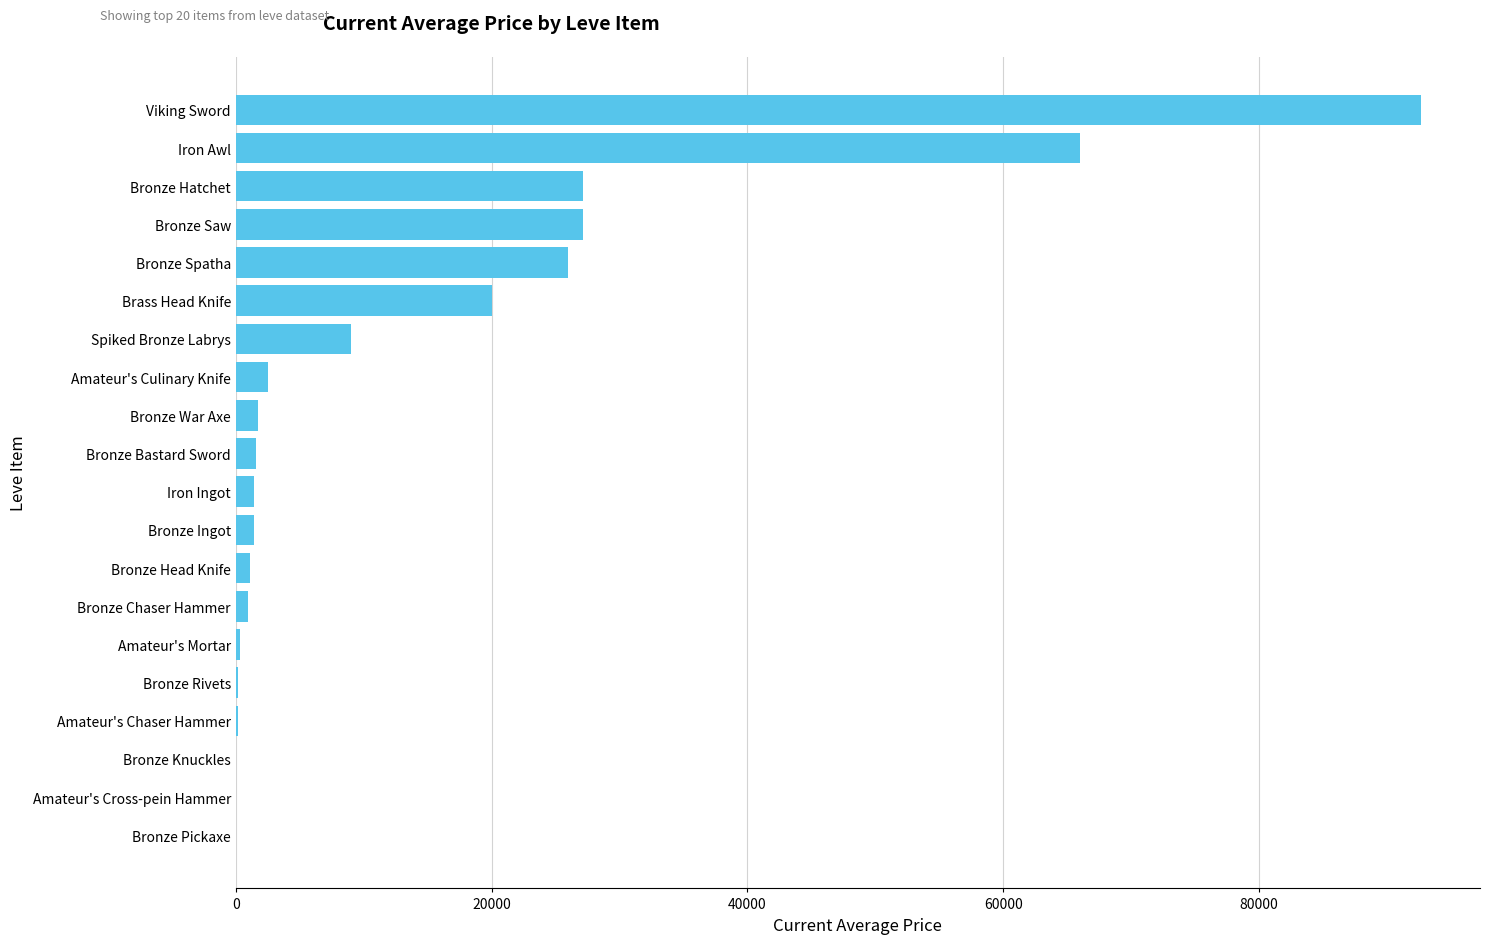

What value does the data have at Viking Sword?

92639.7